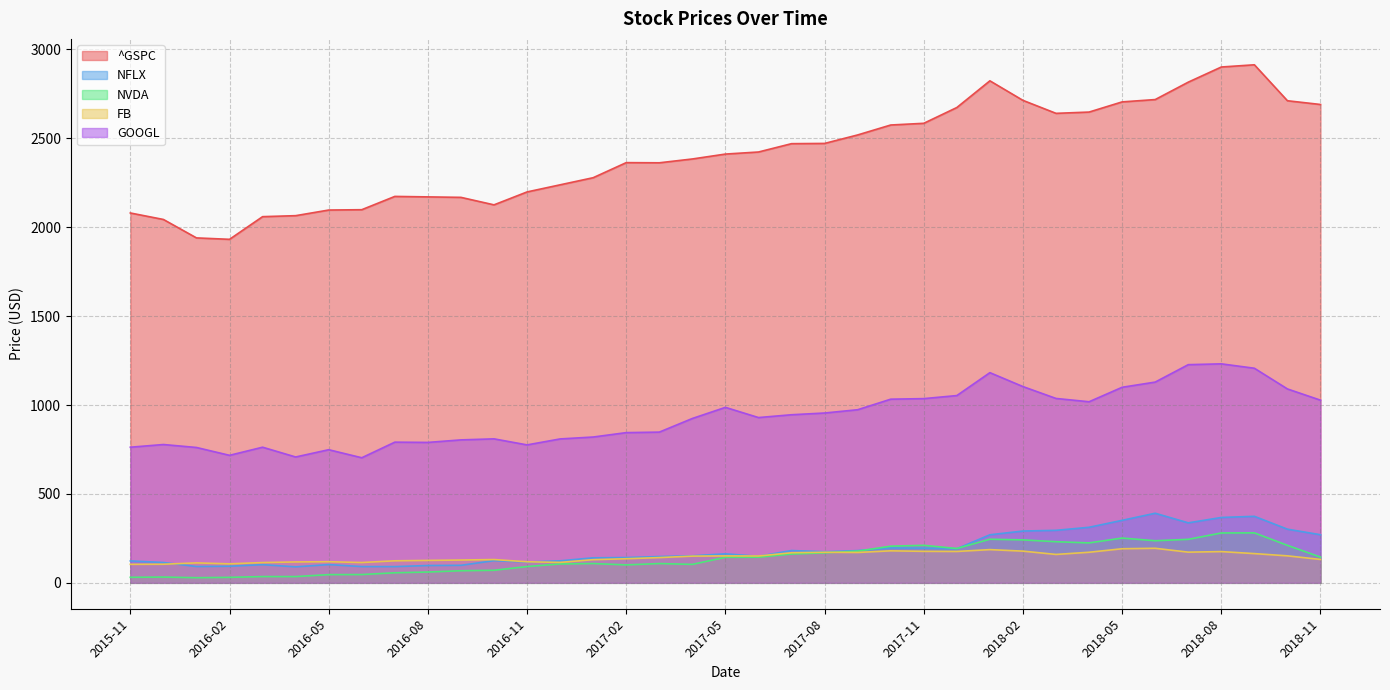

What is the total value across all series at 2017-05?

3857.1